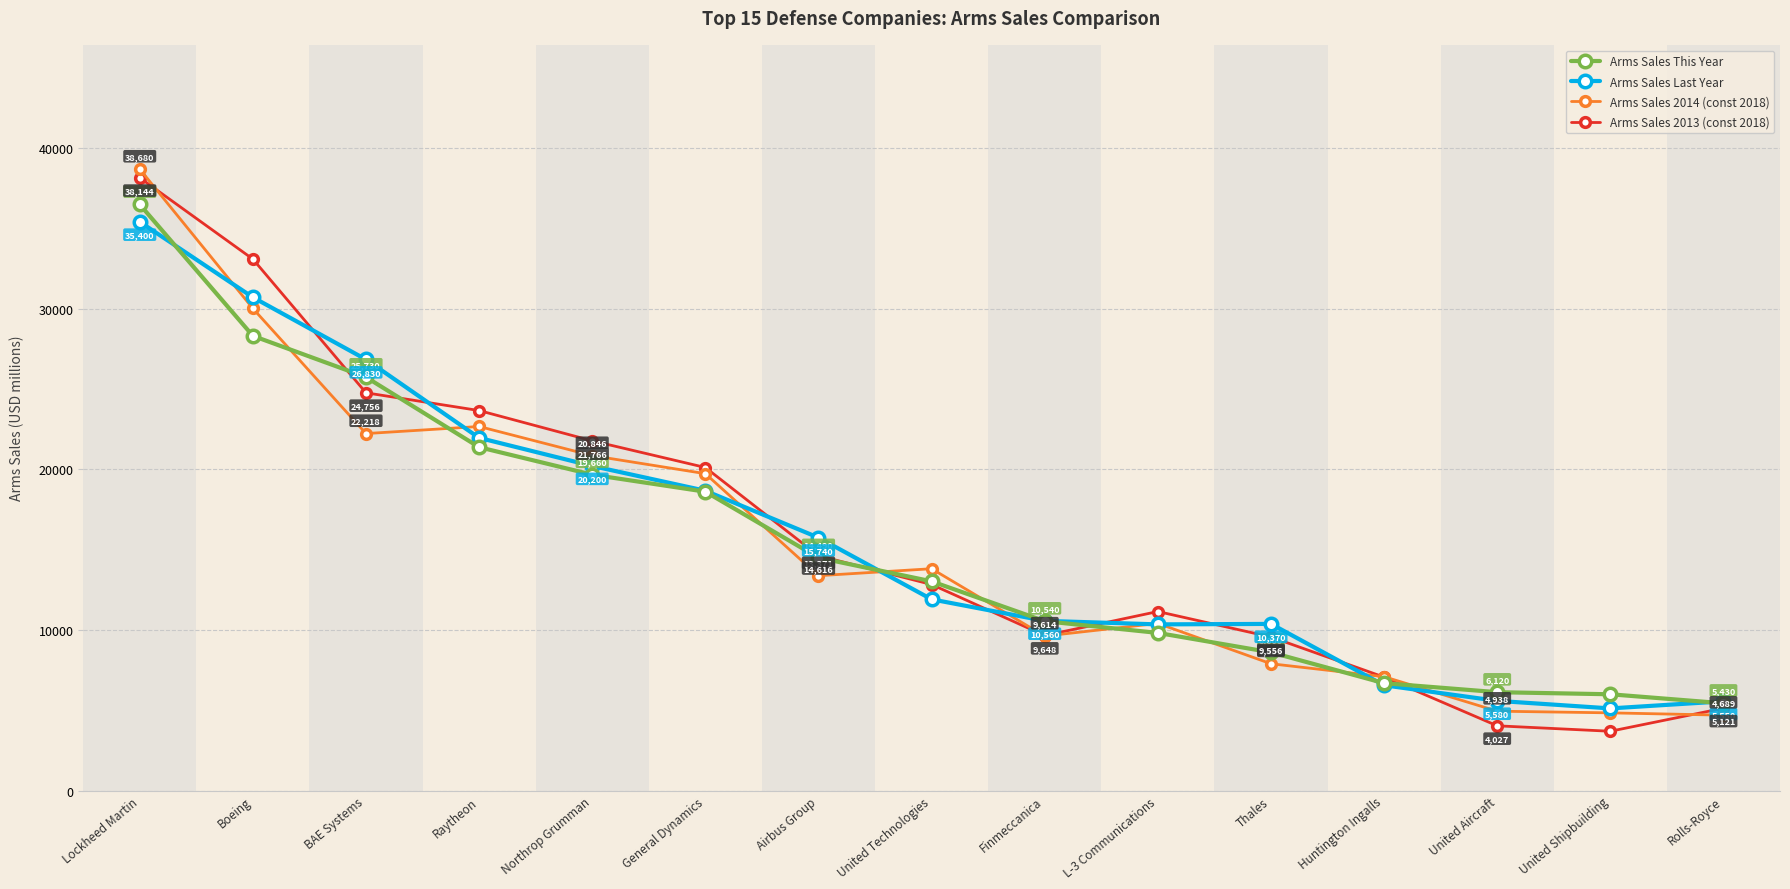

What is the label of the 3rd point from the right?

United Aircraft